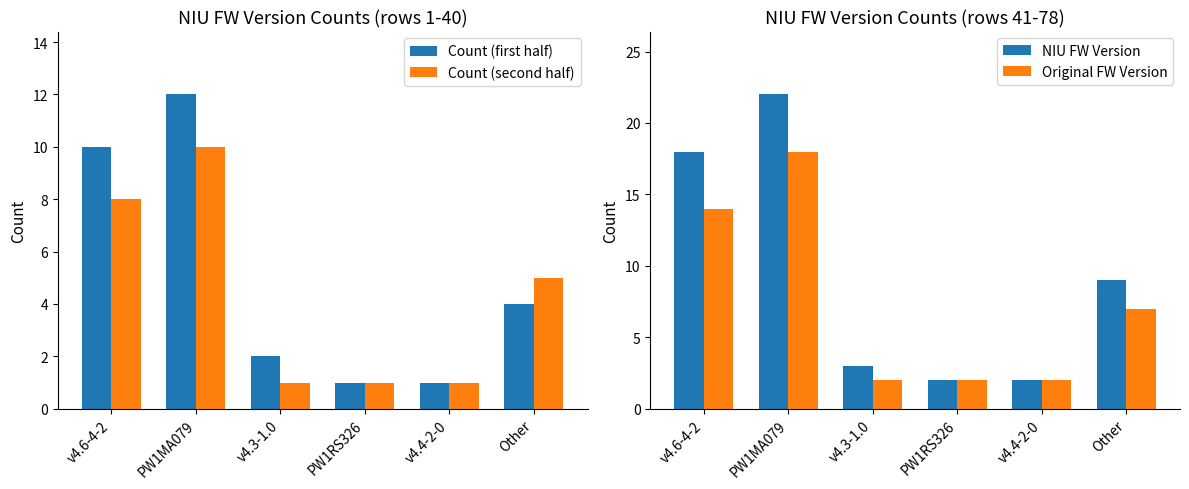

Which series has the largest total across all categories?

NIU FW Version